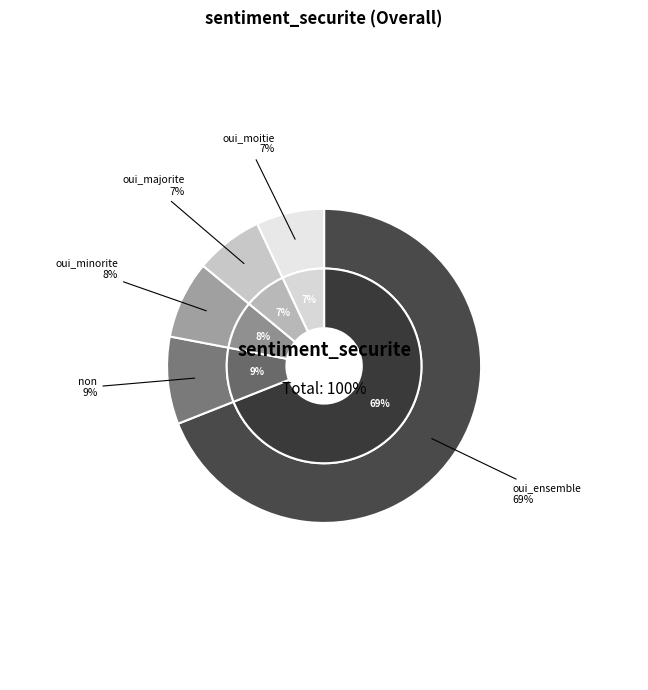

What is the majority slice?

oui_ensemble